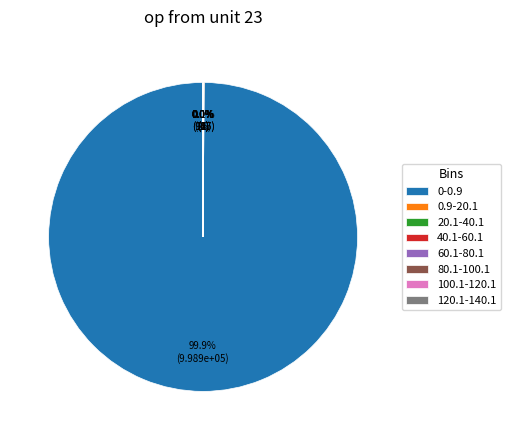

Which category has the biggest portion of the pie?

0-0.9